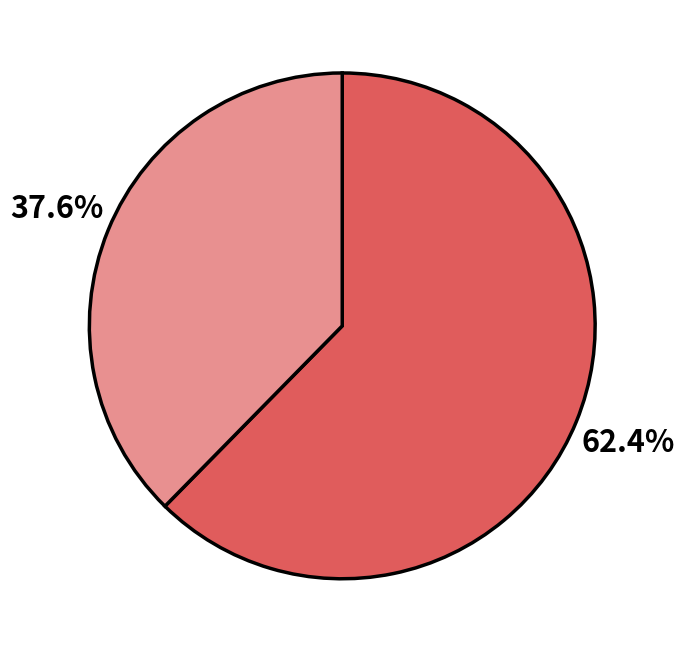

Does any single category account for the majority?

Yes